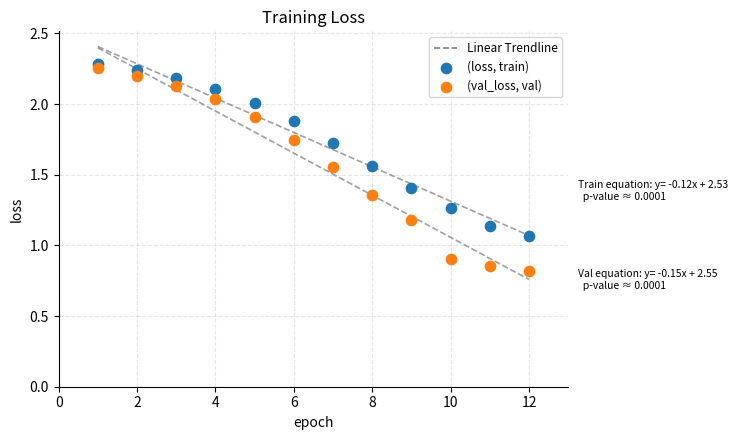

Which series has the largest Y range (max minus min)?

(val_loss, val)